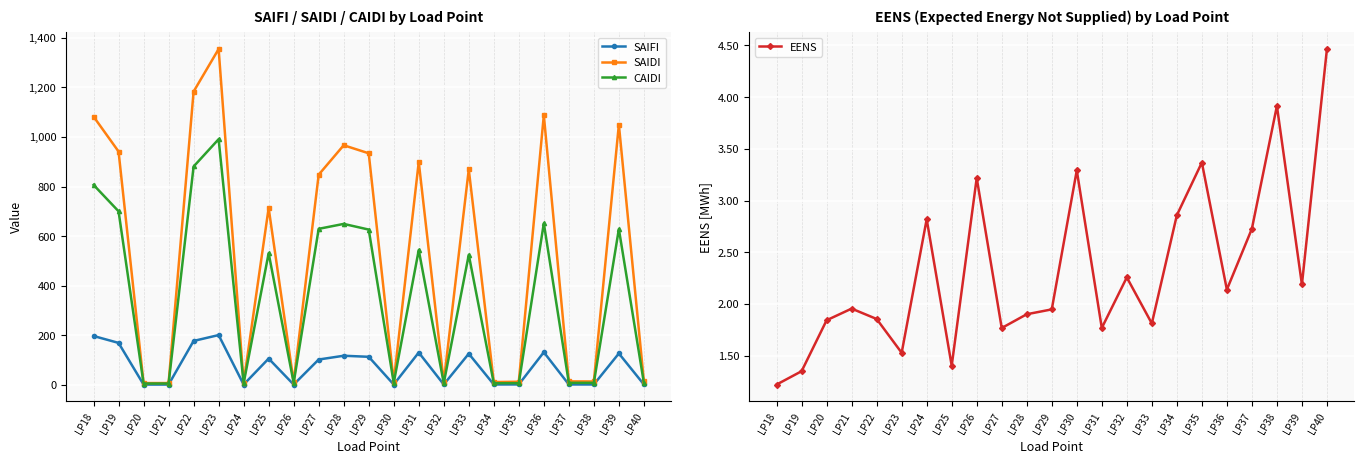

What is the value of the EENS point at the 7th from the left?

2.8